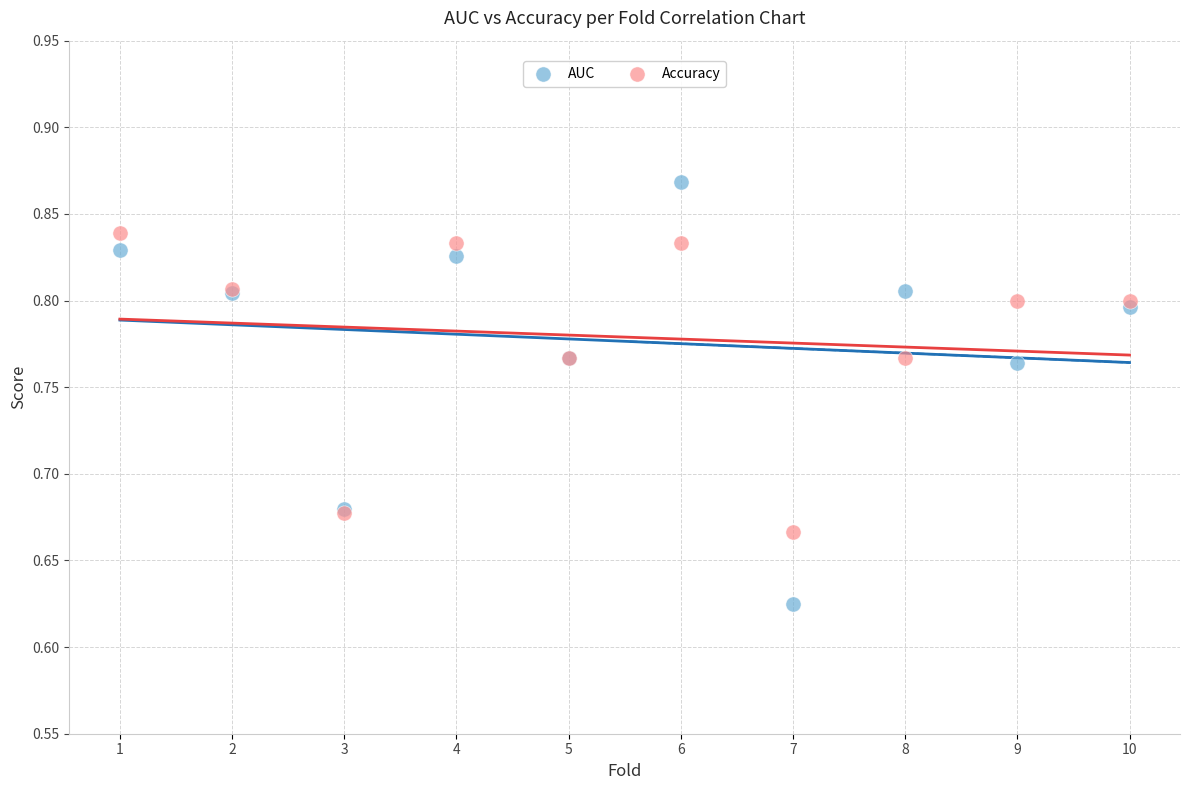

Which series reaches the minimum Y coordinate?

AUC